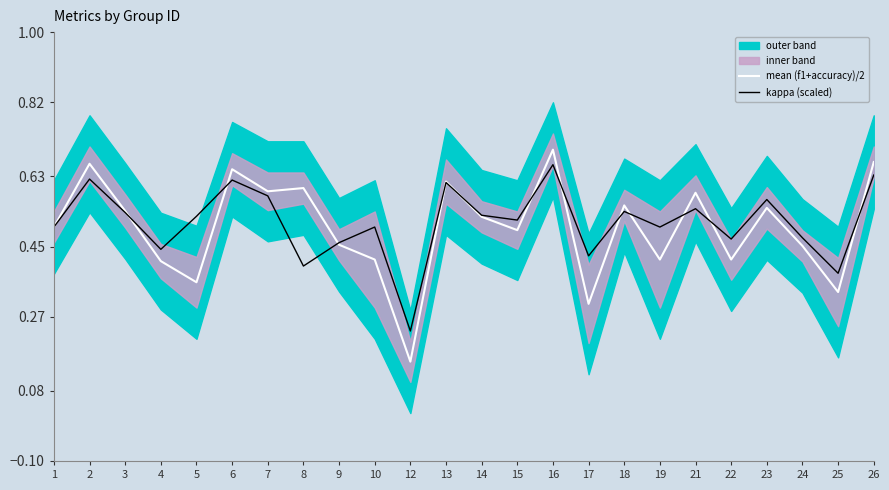

Is it true that mean (f1+accuracy)/2 equals 0.6 at 21?

True